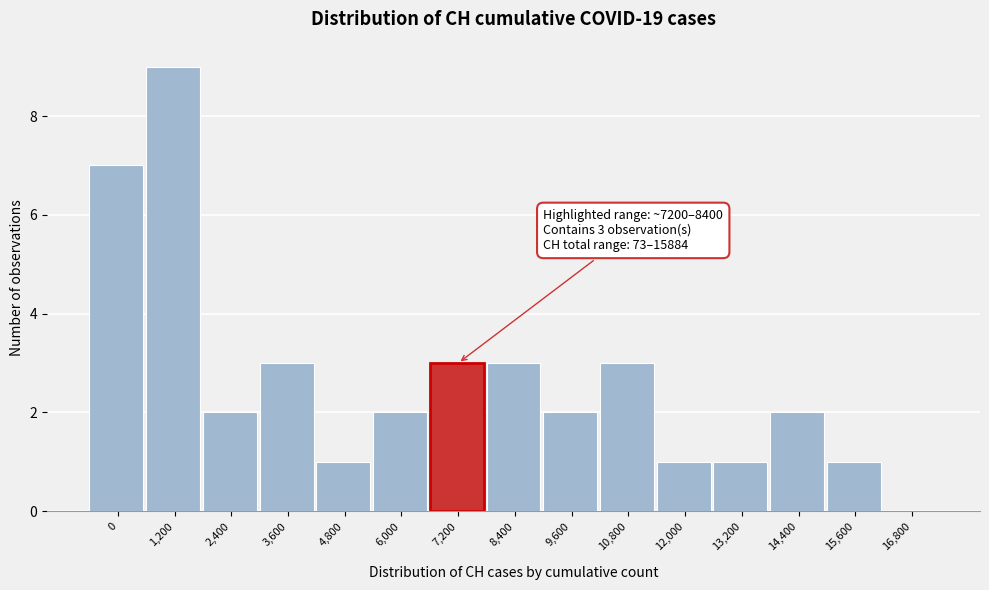

Reading left to right, what are all the values shown in this chart?

0=7	1,200=9	2,400=2	3,600=3	4,800=1	6,000=2	7,200=3	8,400=3	9,600=2	10,800=3	12,000=1	13,200=1	14,400=2	15,600=1	16,800=0